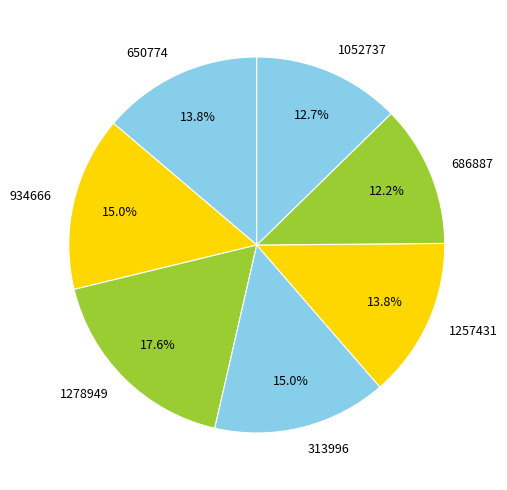

What percentage is NOT represented by 1278949?

82.4%